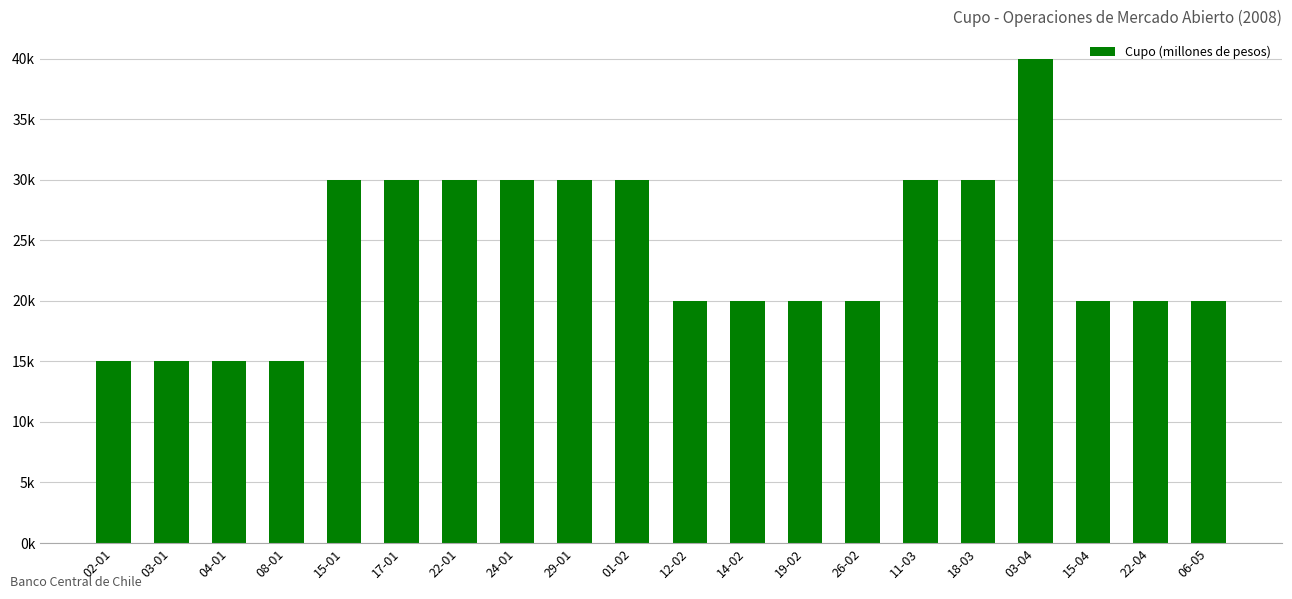

Approximately how many times larger is the value at 12-02 compared to 15-04?

1.0